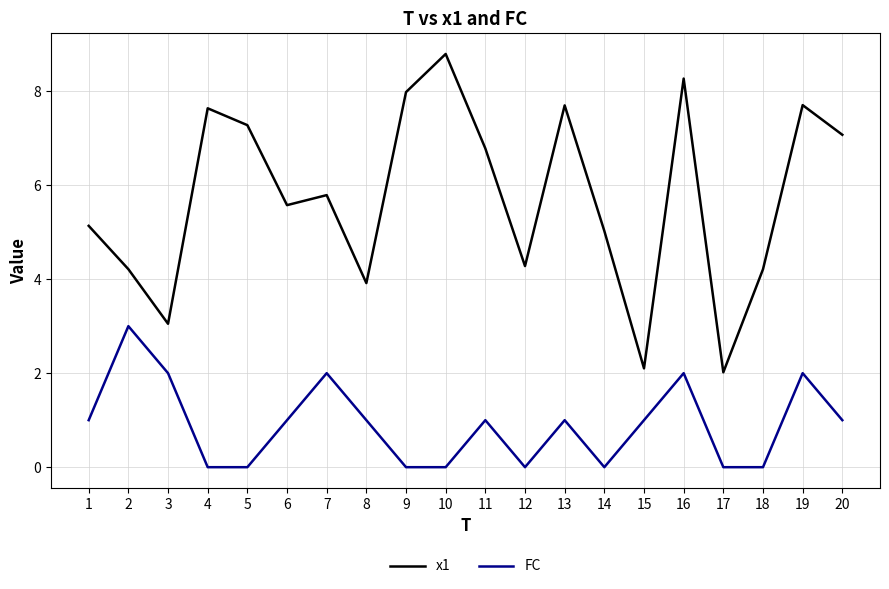

How many lines are shown in the chart?

2